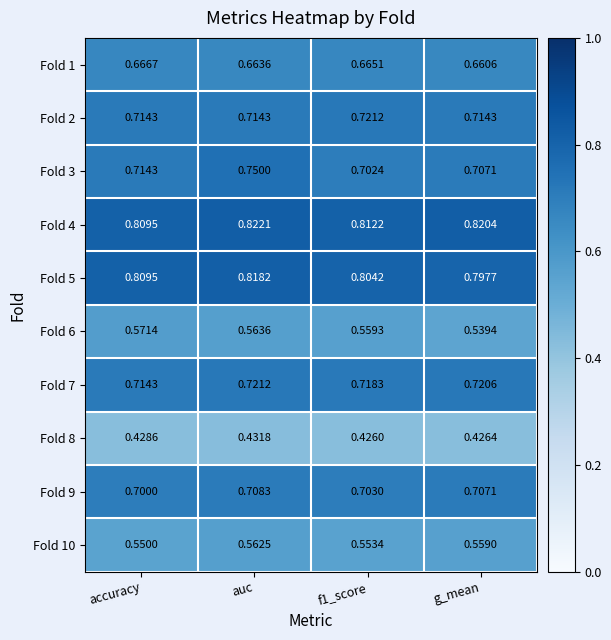

Which category has the highest value in the Fold 4 series?

auc